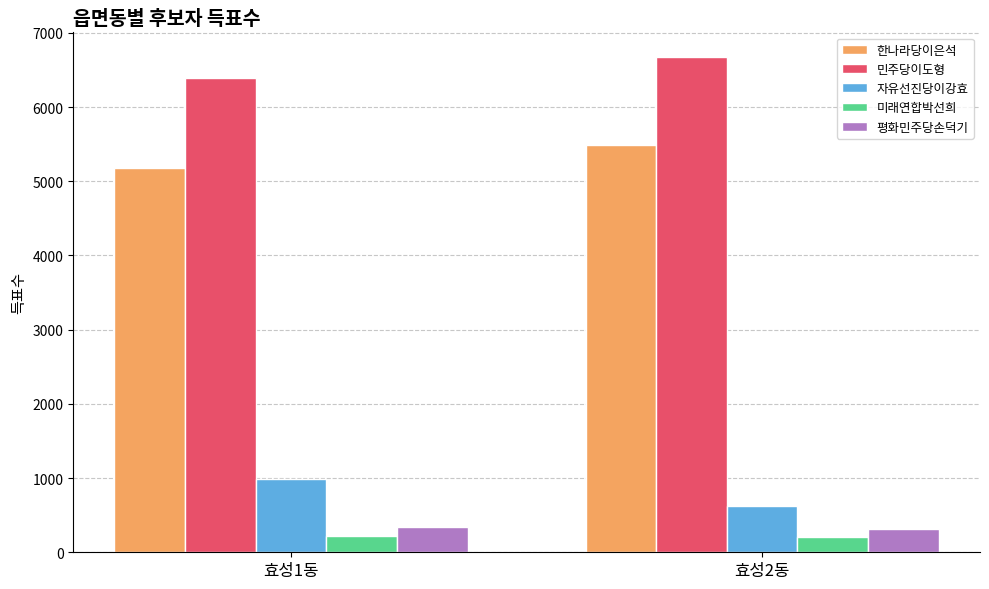

What is the spread (max minus min) of values at 효성1동?

6173